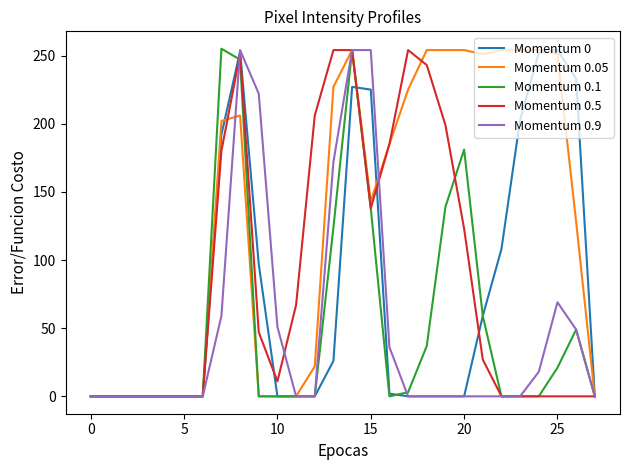

What is the maximum value shown in the chart?

255